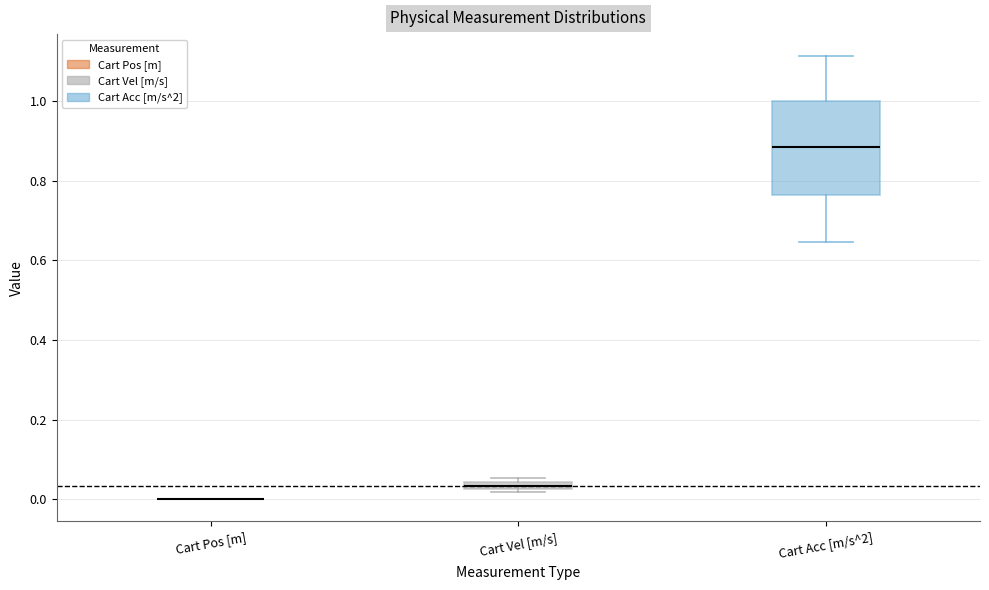

Which box is the tallest, from its lower edge to its upper edge?

Cart Acc [m/s^2]